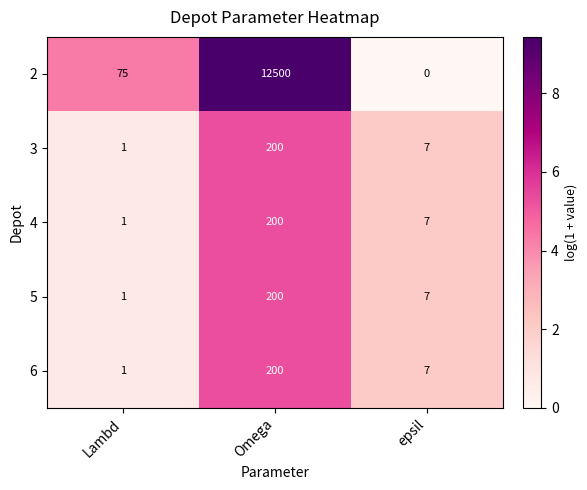

How many series are shown in this chart?

5